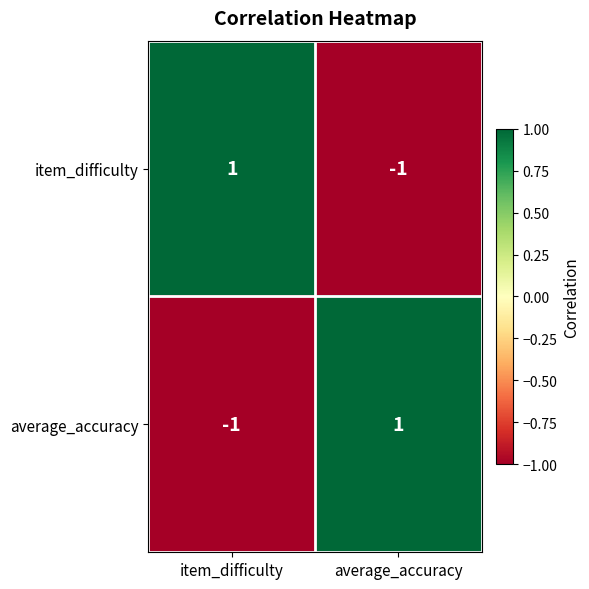

True or false: item_difficulty has a value of -1 at average_accuracy.

True